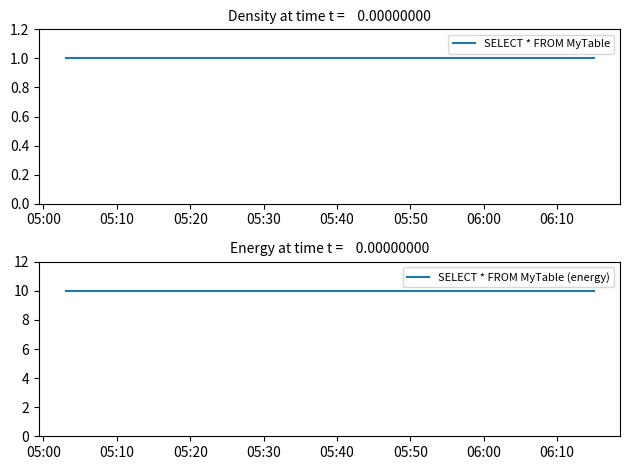

How many distinct data groups are displayed?

2